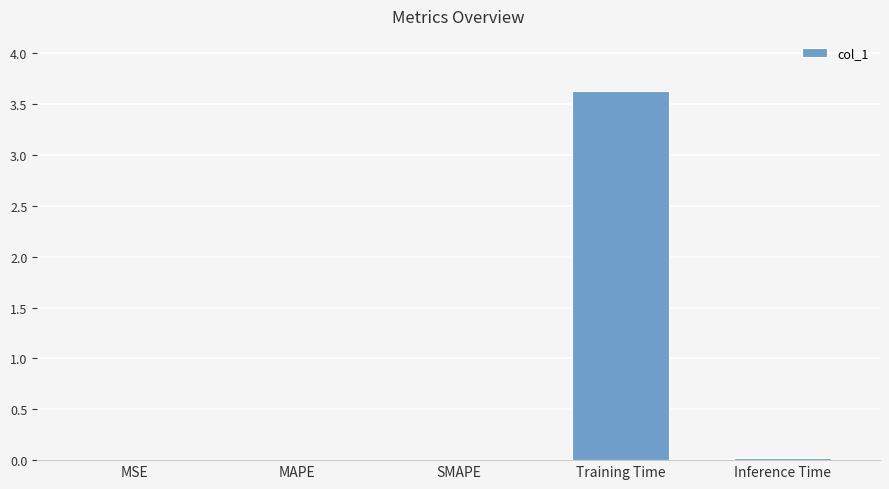

Are the bars horizontal?

No